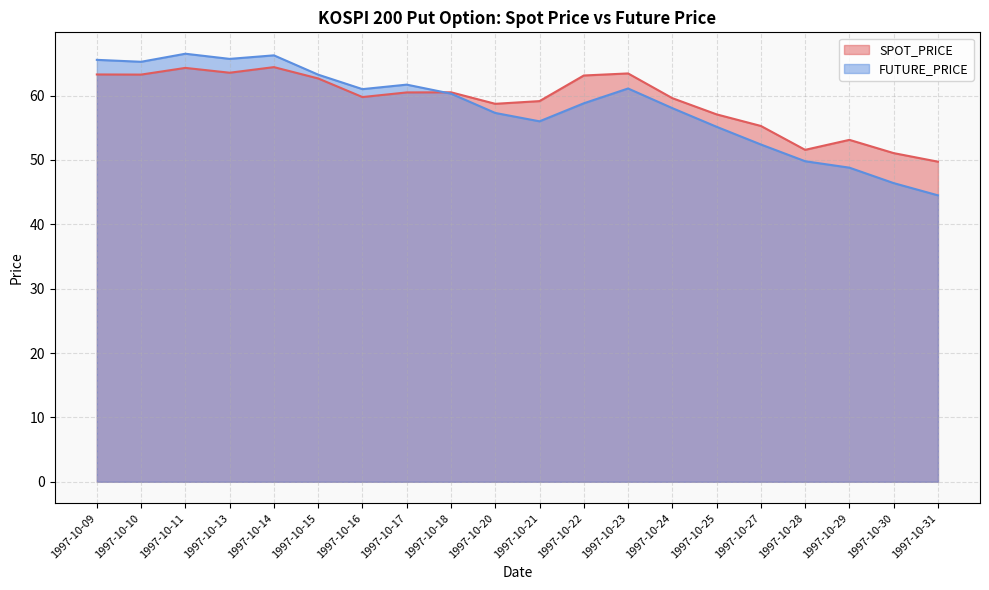

In SPOT_PRICE, how many points are lower than both neighbors (excluding endpoints)?

5